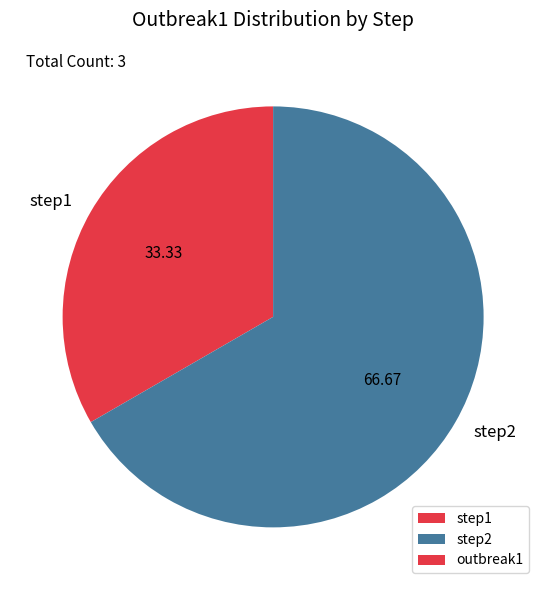

Is there a majority slice in this chart?

Yes